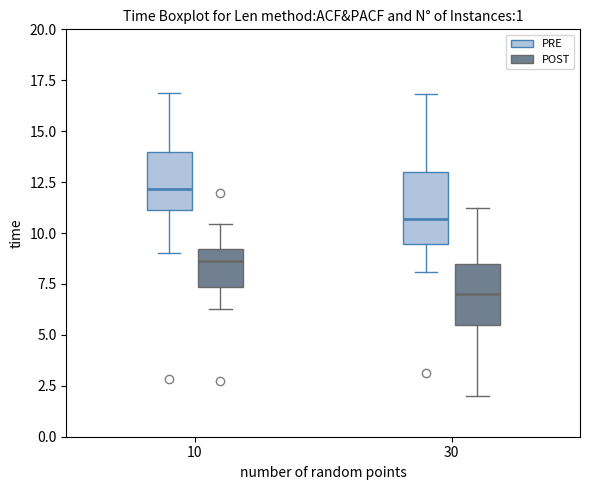

Which box has the lowest median line?

30 (POST)